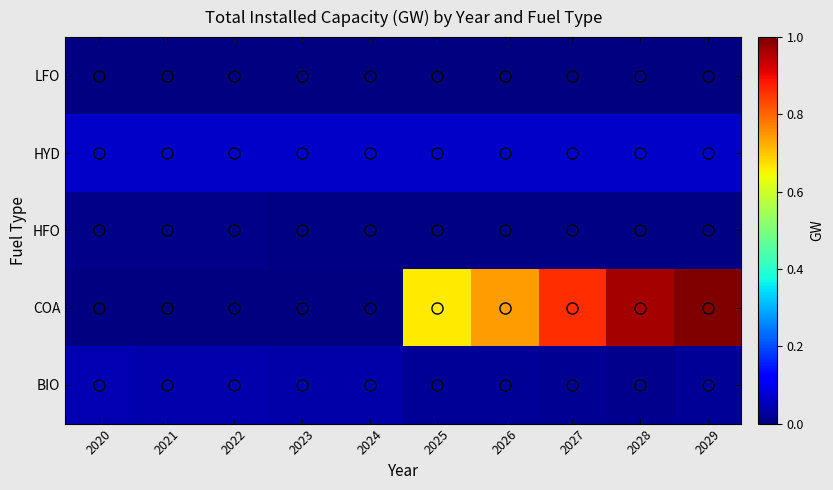

What is the total value across all series at 2027?

0.9